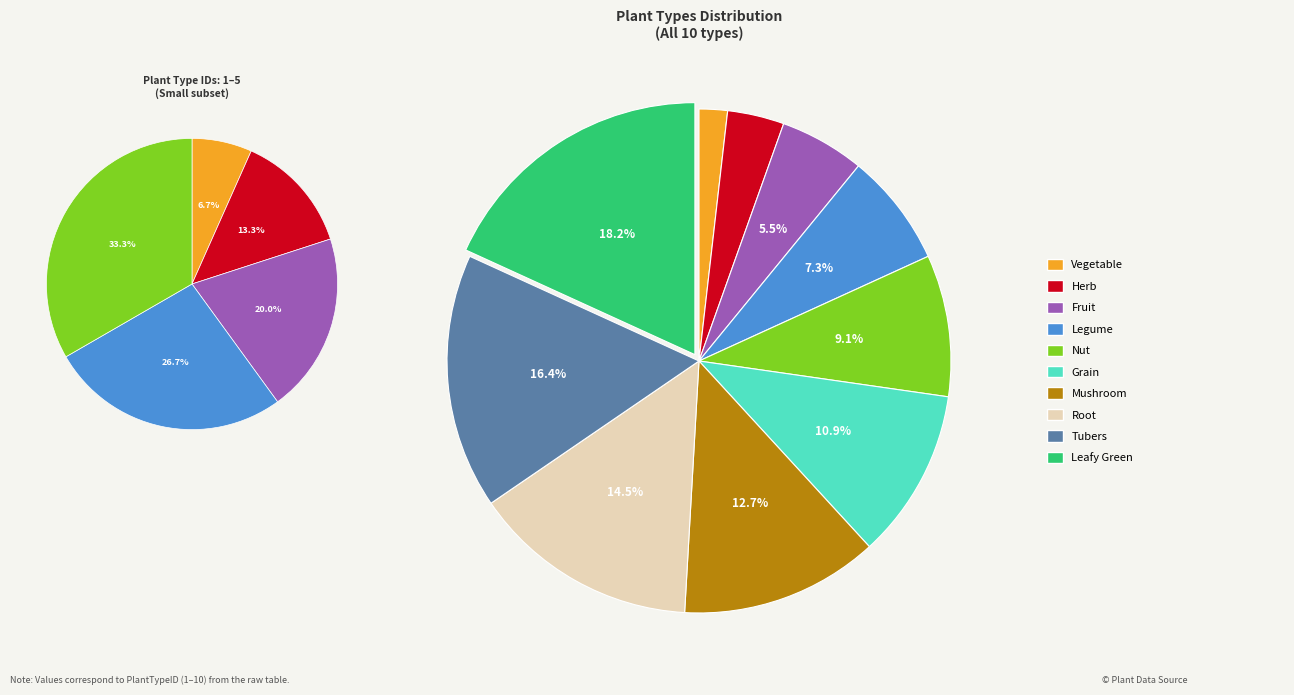

To the nearest percent, what percentage of the pie is Tubers?

16%